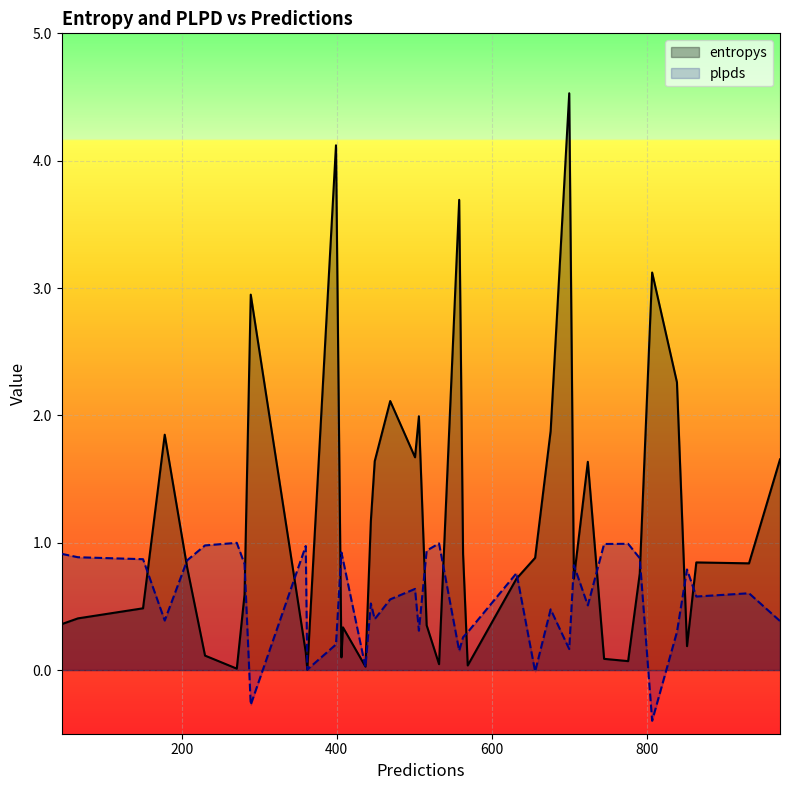

Rank the series by their average value, from lowest to highest.

plpds, entropys